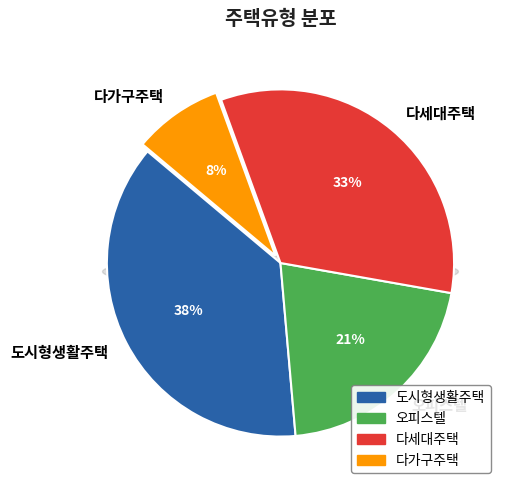

Does 오피스텔 account for over 50% of the chart?

No